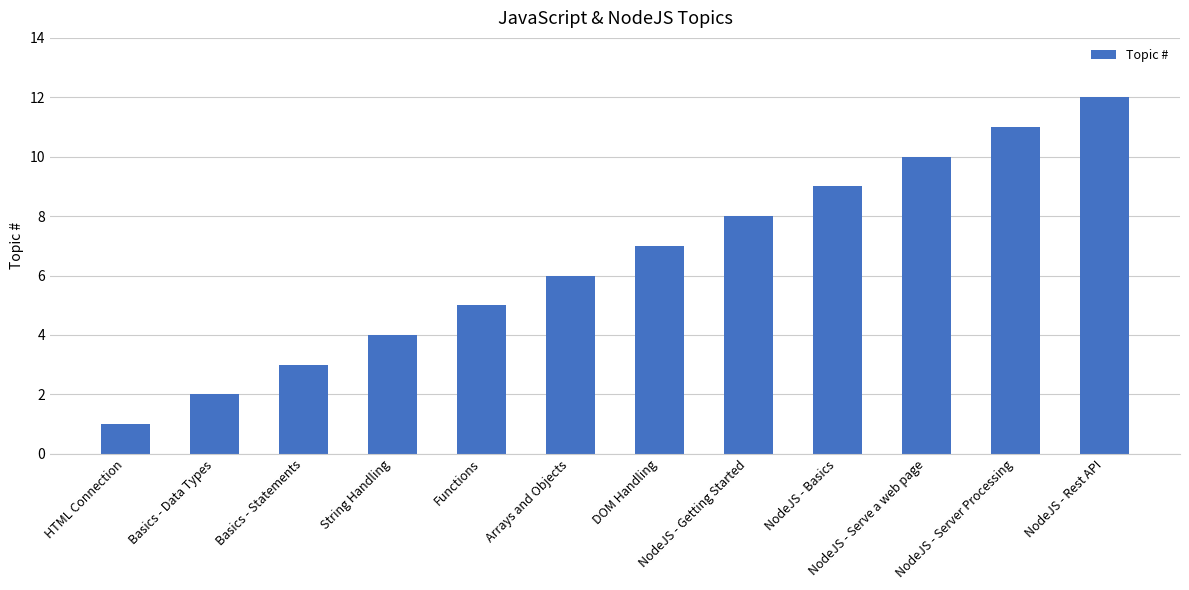

At which label is the value closest to 6?

Arrays and Objects